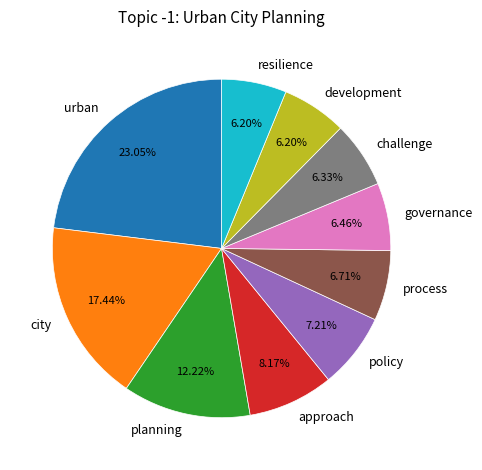

Count the number of slices in the pie.

10